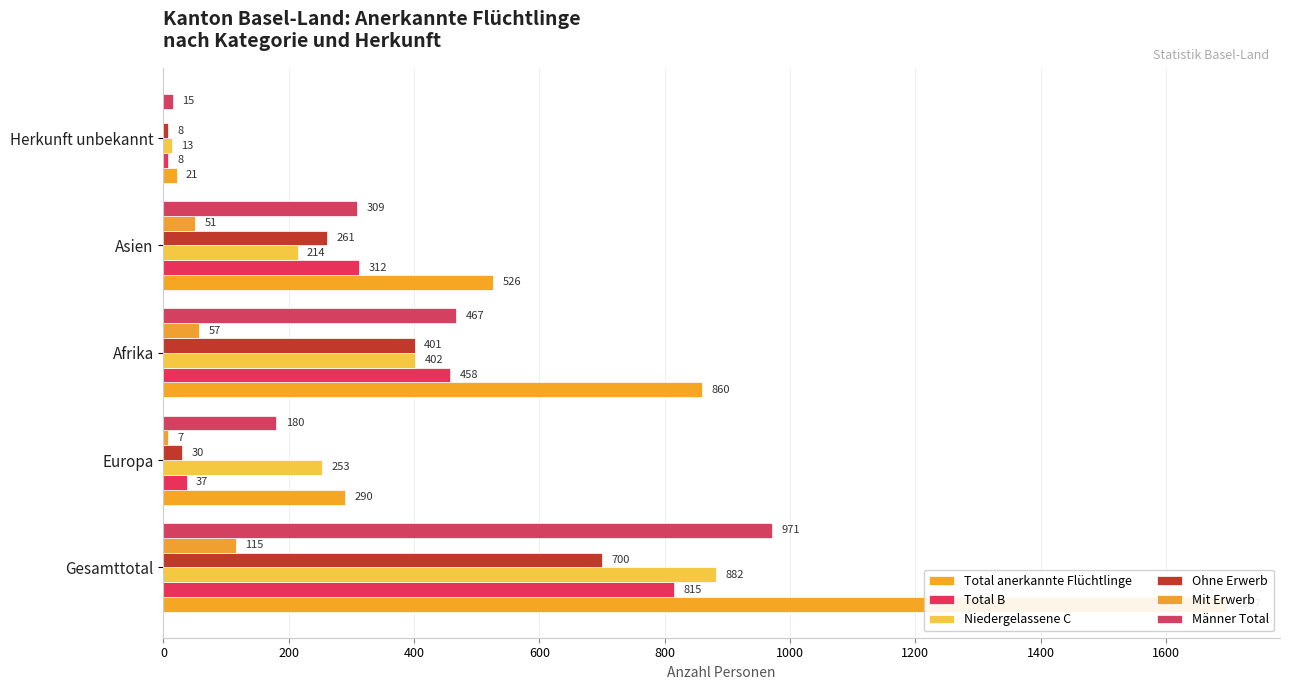

The value of Ohne Erwerb at 600 is 261. True or false?

True